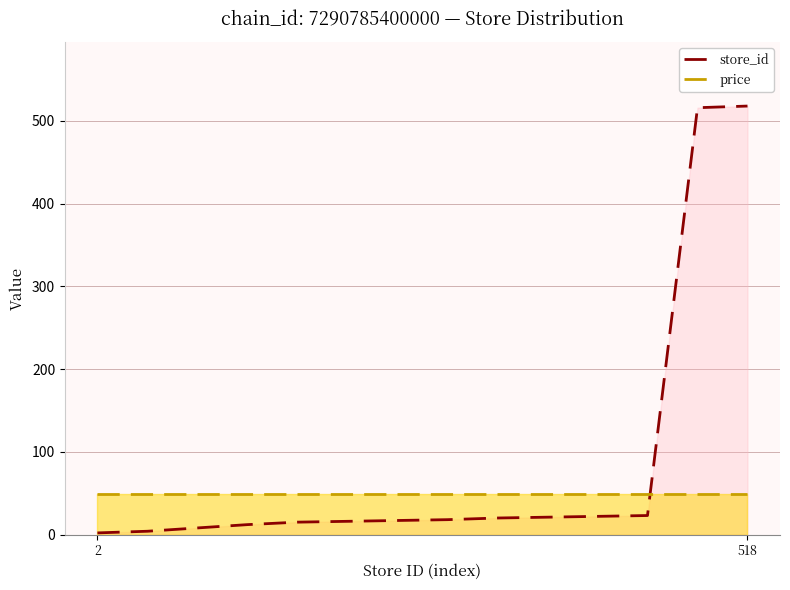

What are all the series names shown in the legend?

store_id, price